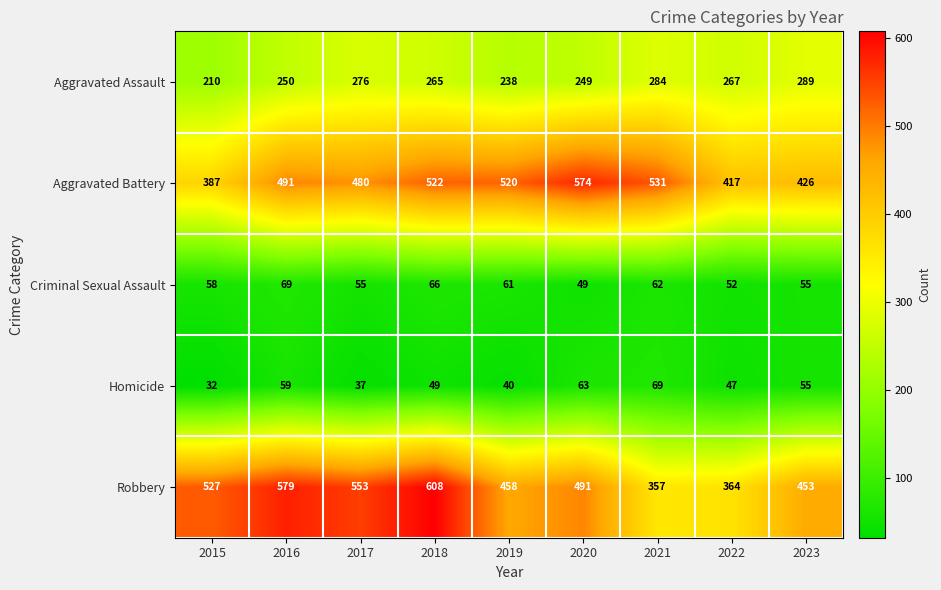

What is the total value across all series at 2023?

1278